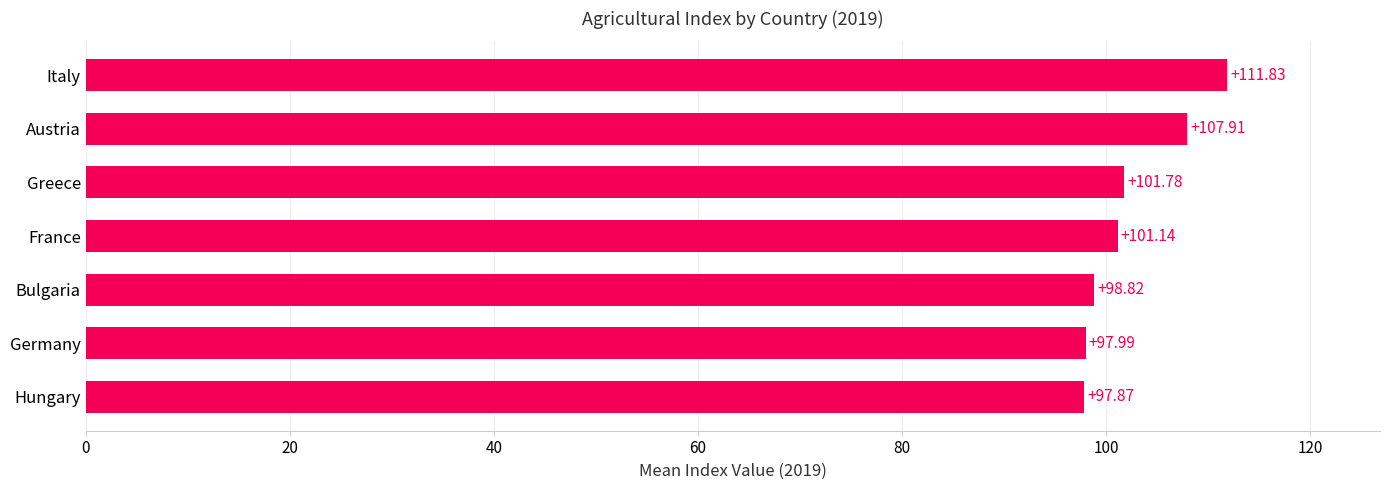

What is the difference between the maximum and minimum values?

14.0